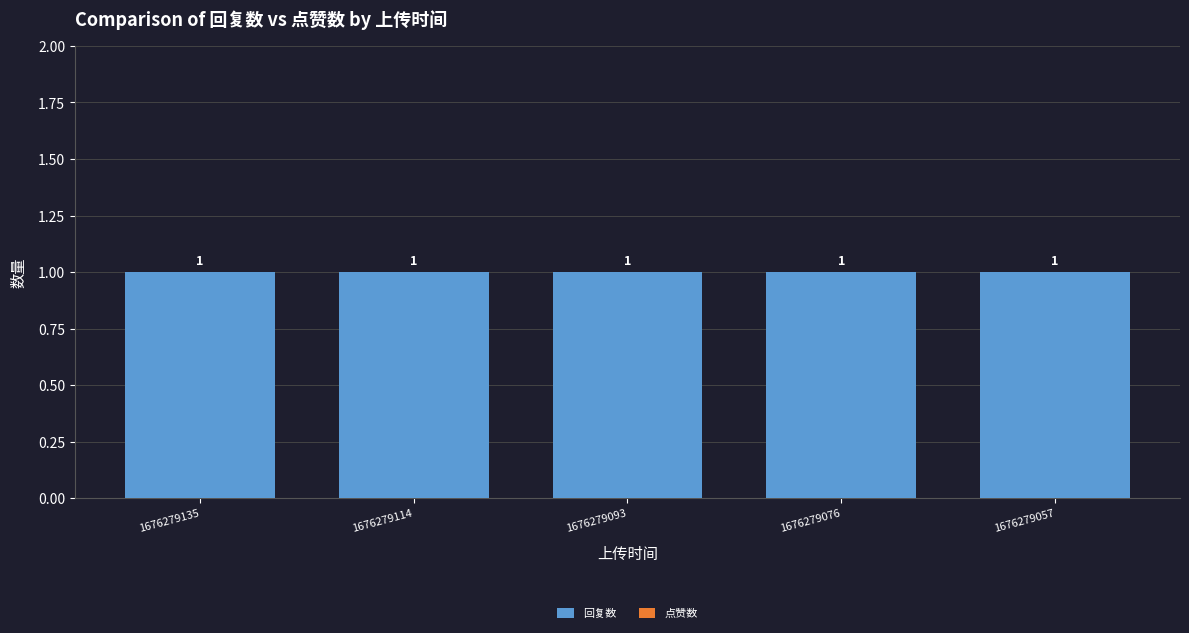

What is the difference between the highest and lowest values at 1676279057?

1